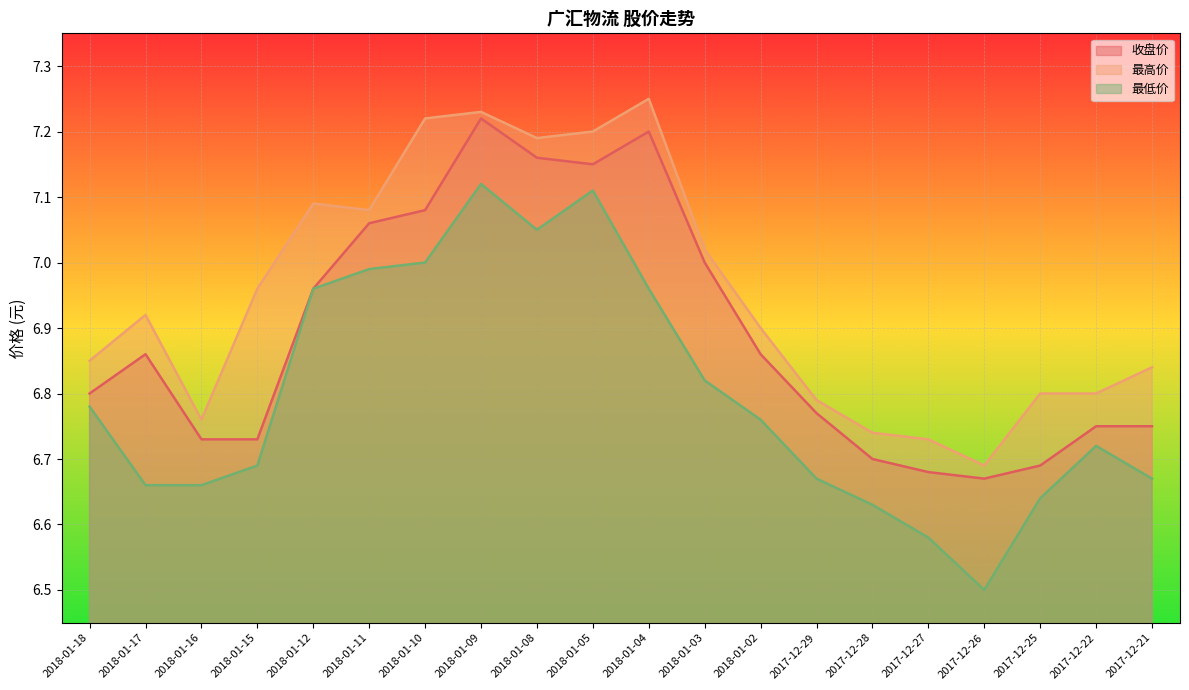

Which series has the largest range (max minus min)?

最低价